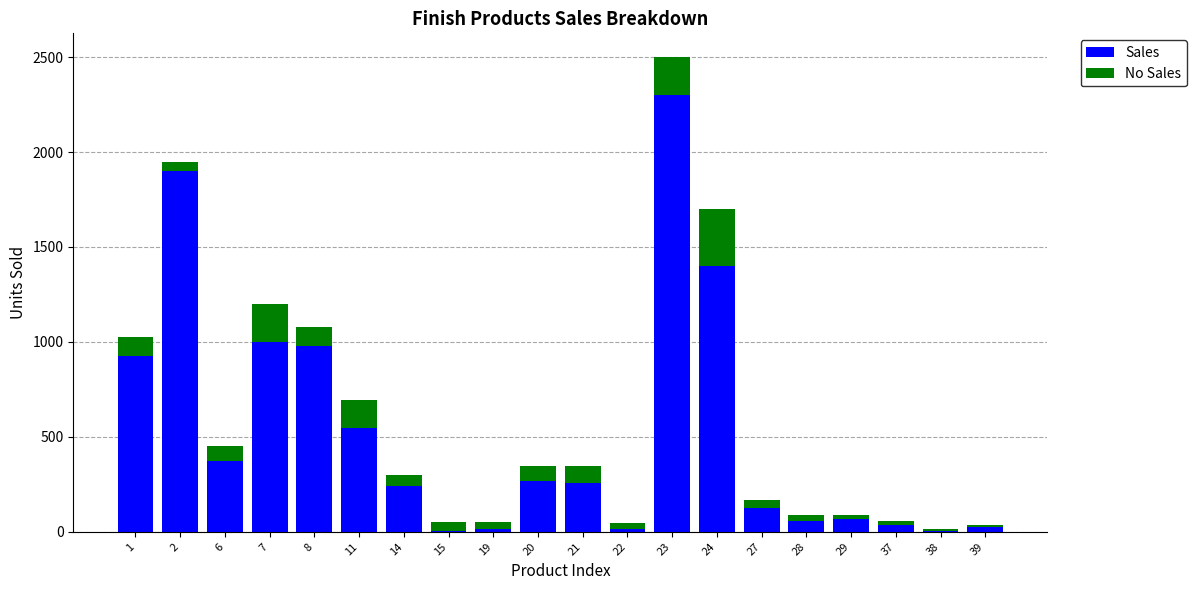

At which category is the sum across all series the highest?

23